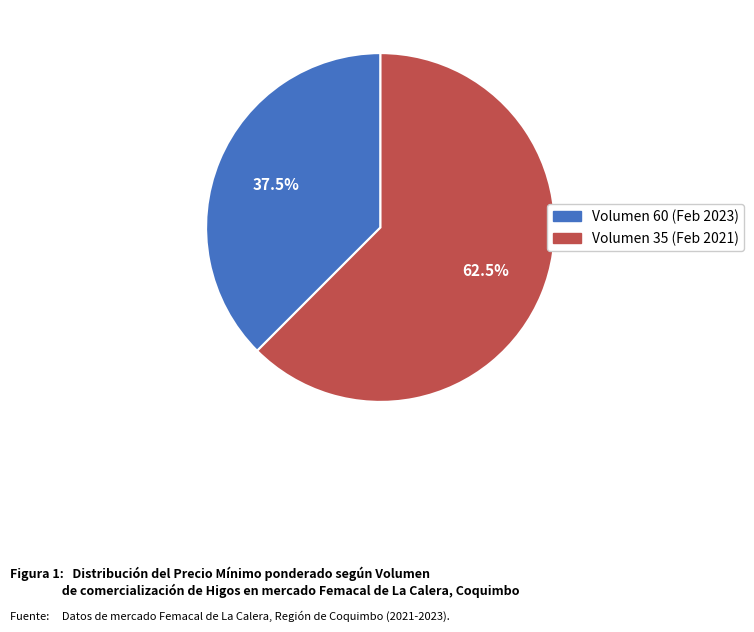

Is there any slice that represents more than half of the pie?

Yes